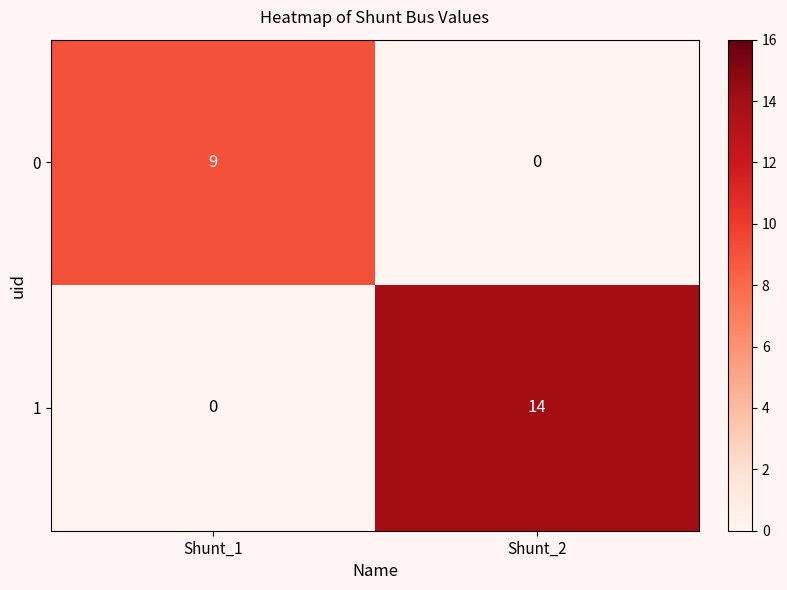

What is the difference between the highest and lowest values at Shunt_1?

9